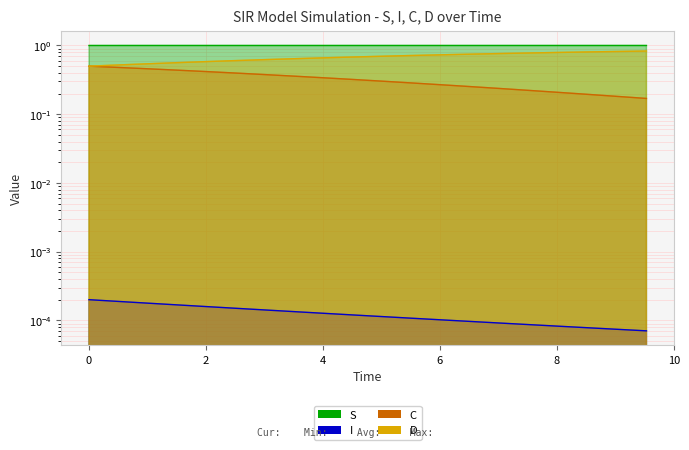

Reading left to right, what are all the values shown in this chart?

S: 0.0=1.0	0.5016722408026756=1.0	1.0033444816053512=1.0	1.5050167224080266=1.0	2.0066889632107023=1.0	2.508361204013378=1.0	3.0100334448160533=1.0	3.511705685618729=1.0	4.013377926421405=1.0	4.51505016722408=1.0	5.016722408026756=1.0	5.518394648829432=1.0	6.020066889632107=1.0	6.521739130434782=1.0	7.023411371237458=1.0	7.525083612040134=1.0	8.02675585284281=1.0	8.528428093645484=1.0	9.03010033444816=1.0	9.531772575250836=1.0
I: 0.0=0.0	0.5016722408026756=0.0	1.0033444816053512=0.0	1.5050167224080266=0.0	2.0066889632107023=0.0	2.508361204013378=0.0	3.0100334448160533=0.0	3.511705685618729=0.0	4.013377926421405=0.0	4.51505016722408=0.0	5.016722408026756=0.0	5.518394648829432=0.0	6.020066889632107=0.0	6.521739130434782=0.0	7.023411371237458=0.0	7.525083612040134=0.0	8.02675585284281=0.0	8.528428093645484=0.0	9.03010033444816=0.0	9.531772575250836=0.0
C: 0.0=0.5	0.5016722408026756=0.5	1.0033444816053512=0.5	1.5050167224080266=0.4	2.0066889632107023=0.4	2.508361204013378=0.4	3.0100334448160533=0.4	3.511705685618729=0.4	4.013377926421405=0.3	4.51505016722408=0.3	5.016722408026756=0.3	5.518394648829432=0.3	6.020066889632107=0.3	6.521739130434782=0.3	7.023411371237458=0.2	7.525083612040134=0.2	8.02675585284281=0.2	8.528428093645484=0.2	9.03010033444816=0.2	9.531772575250836=0.2
D: 0.0=0.5	0.5016722408026756=0.5	1.0033444816053512=0.5	1.5050167224080266=0.6	2.0066889632107023=0.6	2.508361204013378=0.6	3.0100334448160533=0.6	3.511705685618729=0.6	4.013377926421405=0.7	4.51505016722408=0.7	5.016722408026756=0.7	5.518394648829432=0.7	6.020066889632107=0.7	6.521739130434782=0.7	7.023411371237458=0.8	7.525083612040134=0.8	8.02675585284281=0.8	8.528428093645484=0.8	9.03010033444816=0.8	9.531772575250836=0.8